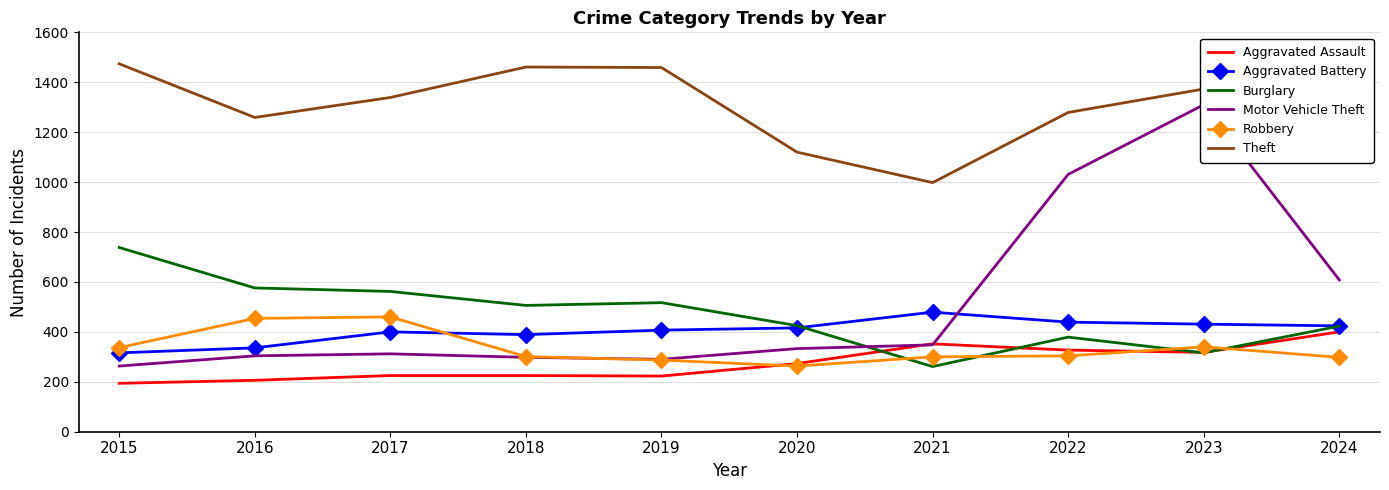

Which label corresponds to the largest value in the chart?

2015